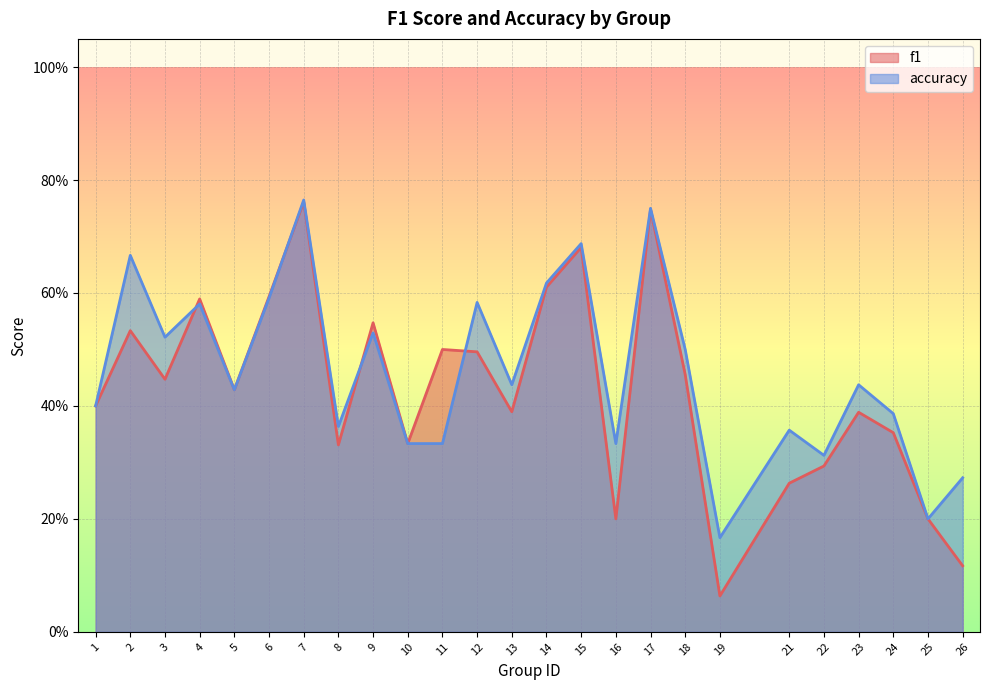

What is the sum of all accuracy values?

11.6